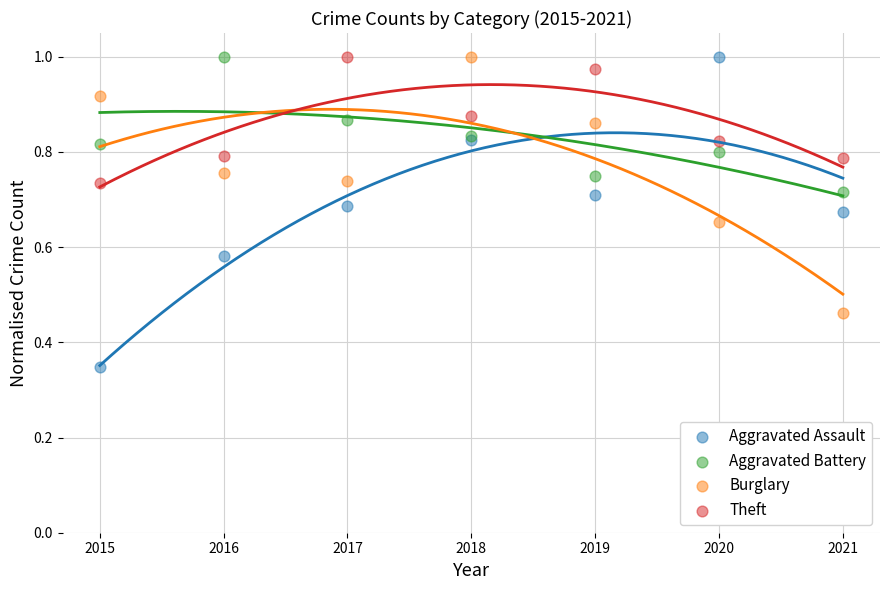

Which series has the largest Y range (max minus min)?

Aggravated Assault